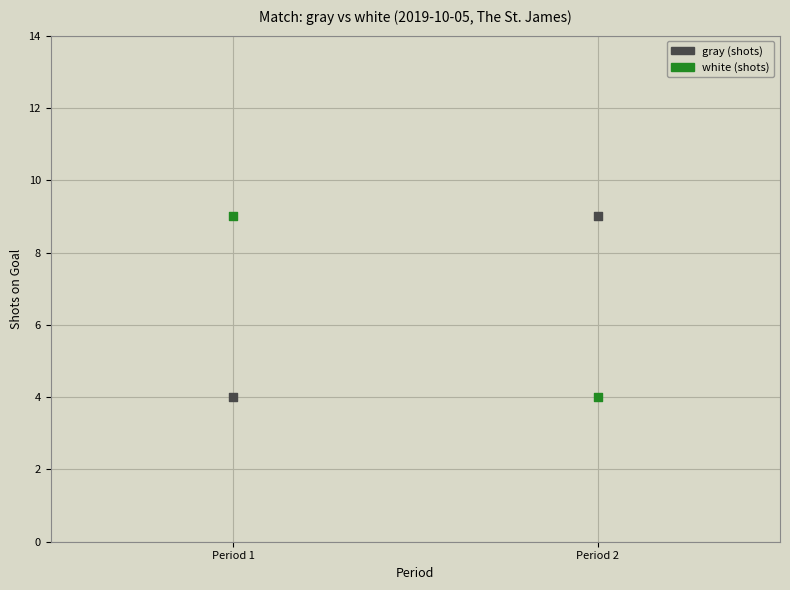

What are all the series names shown in the legend?

gray (shots), white (shots)